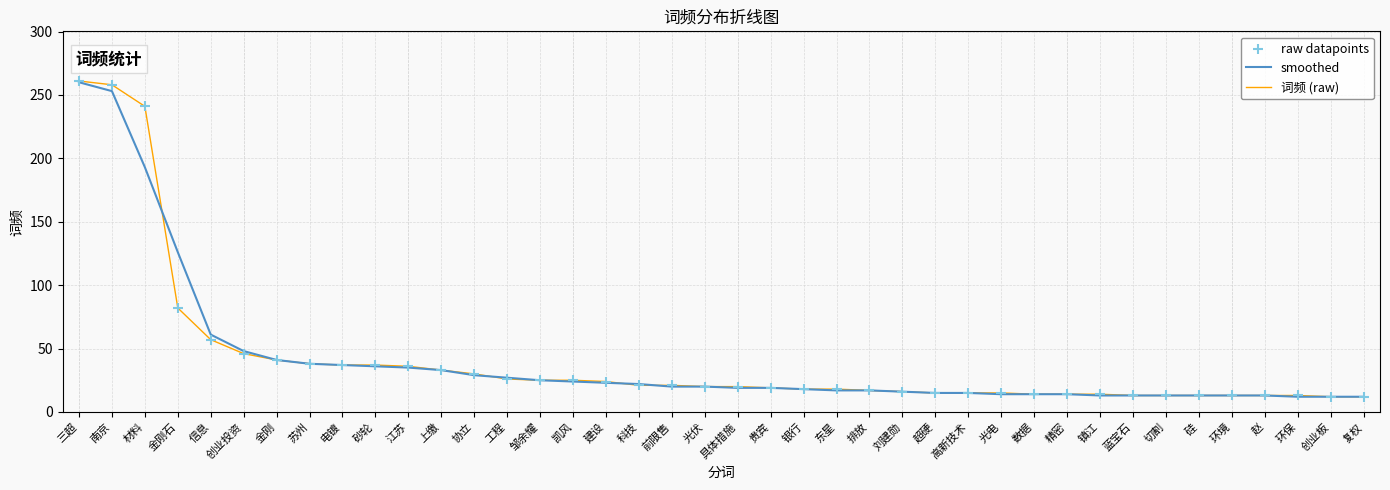

What position from the right is 南京?

39